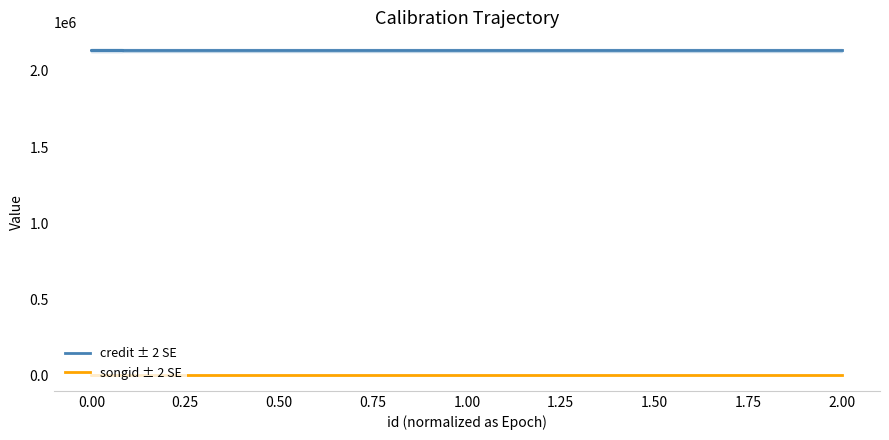

What is the minimum value shown in the chart?

8272